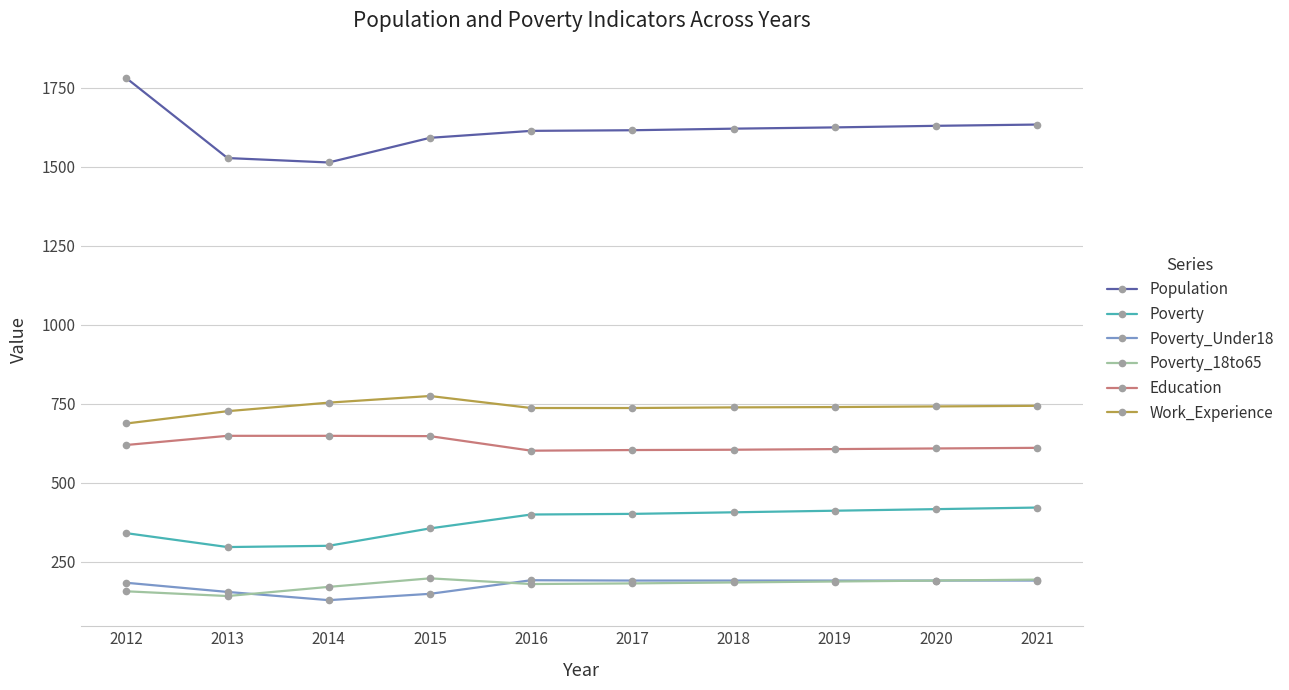

Is the value of Population at 2020 greater than the value of Poverty at 2013?

Yes